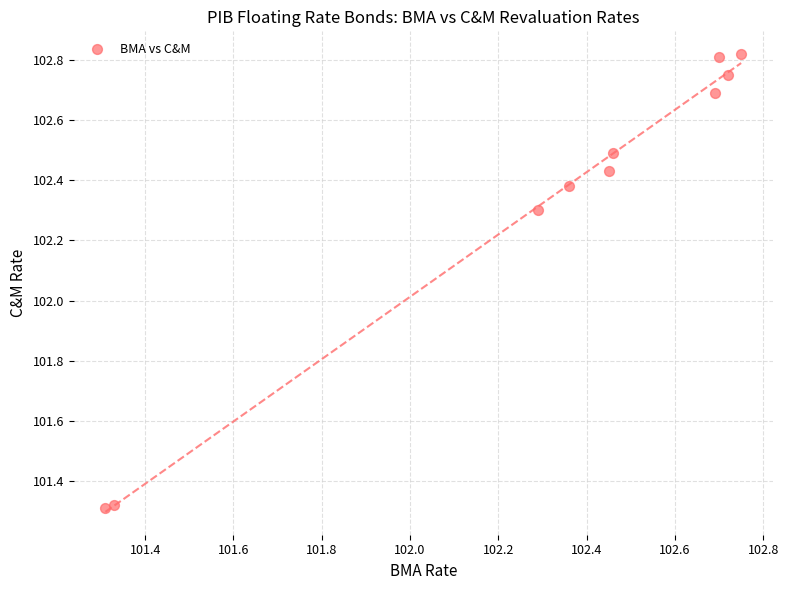

What Y value in the scatter plot is closest to 102?

102.3